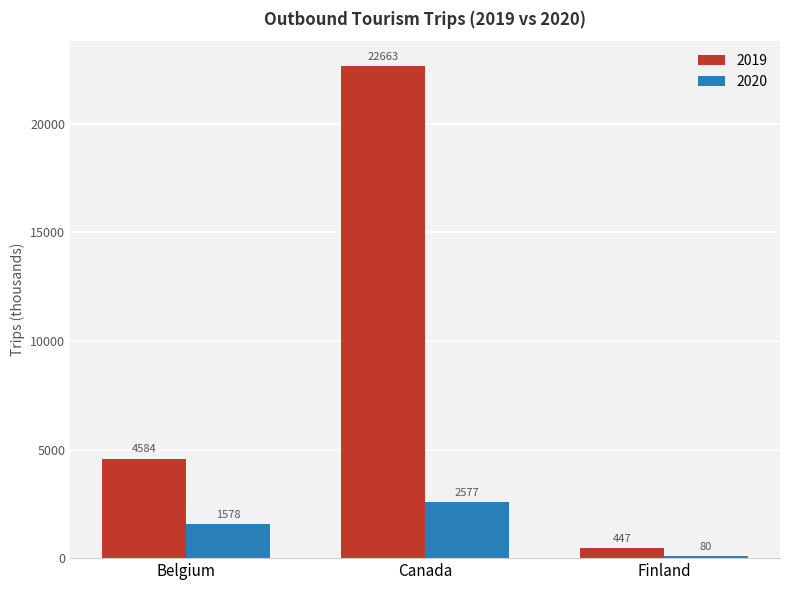

Which series has the largest range (max minus min)?

2019